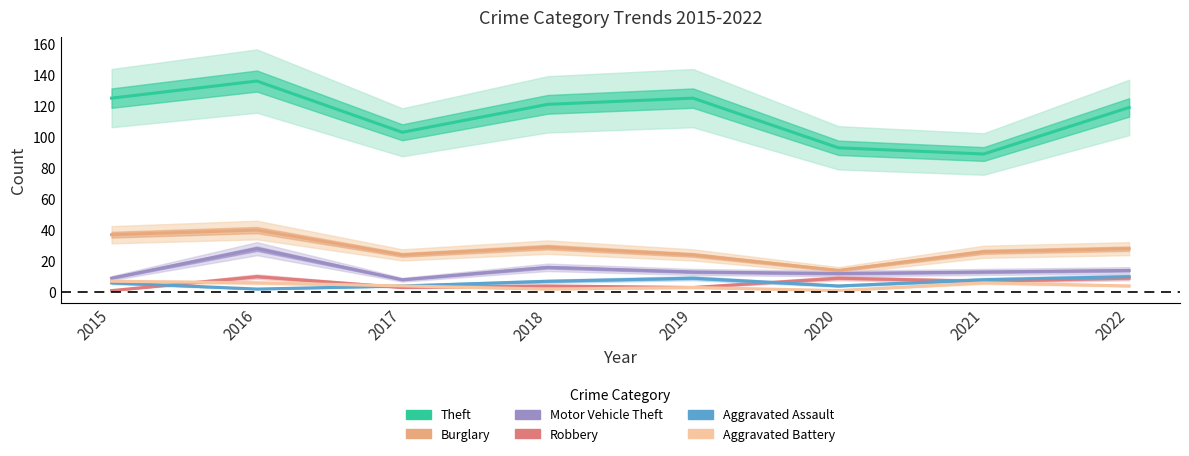

How many values in the Robbery series are below 7?

4